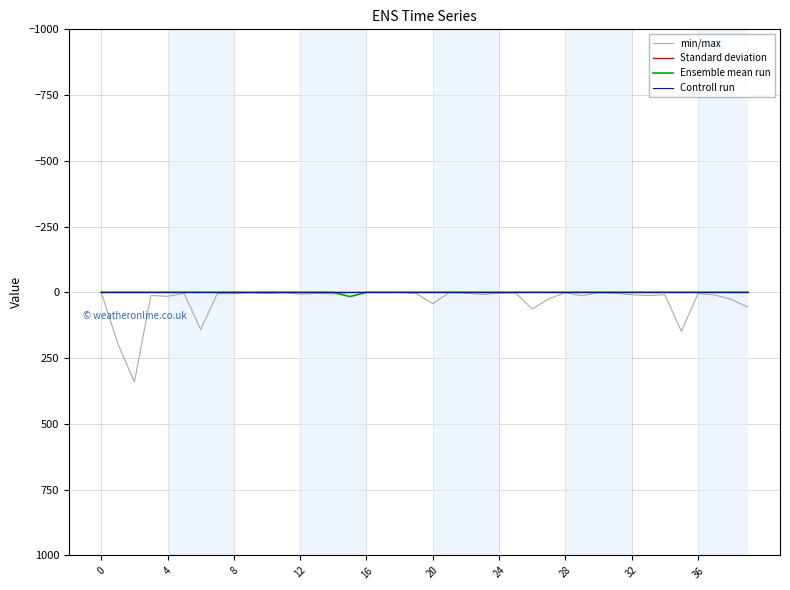

Does the chart have visible grid lines?

Yes